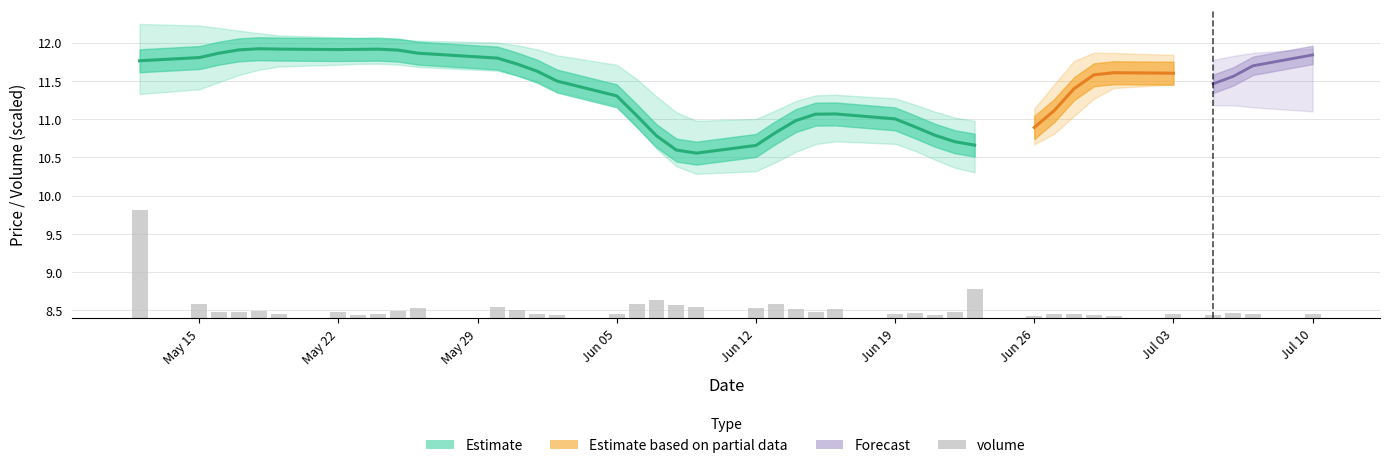

What is the difference between the second highest and minimum values?

0.4